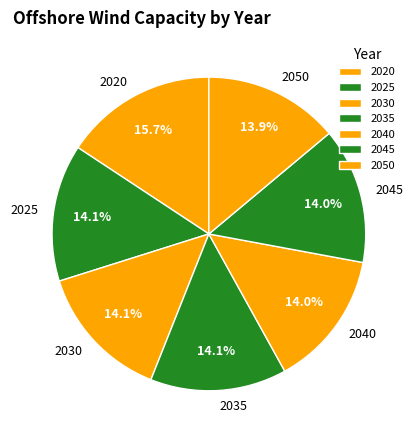

How much of the chart is everything except 2040?

86.0%